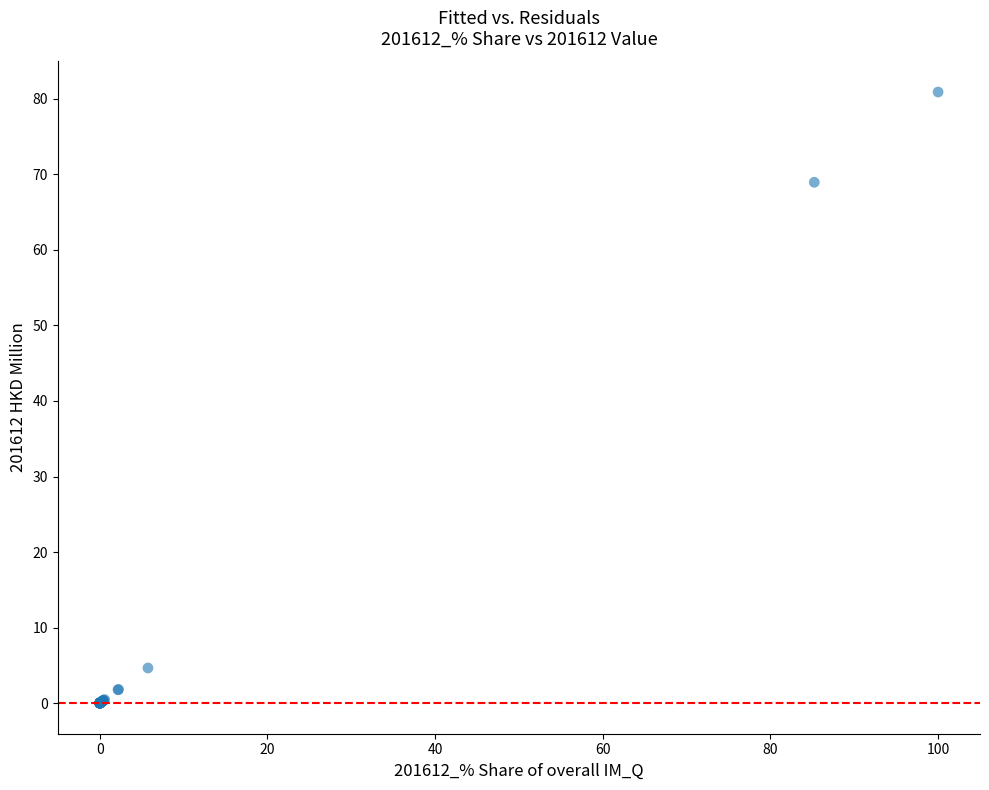

What Y value in the scatter plot is closest to 40?

68.9